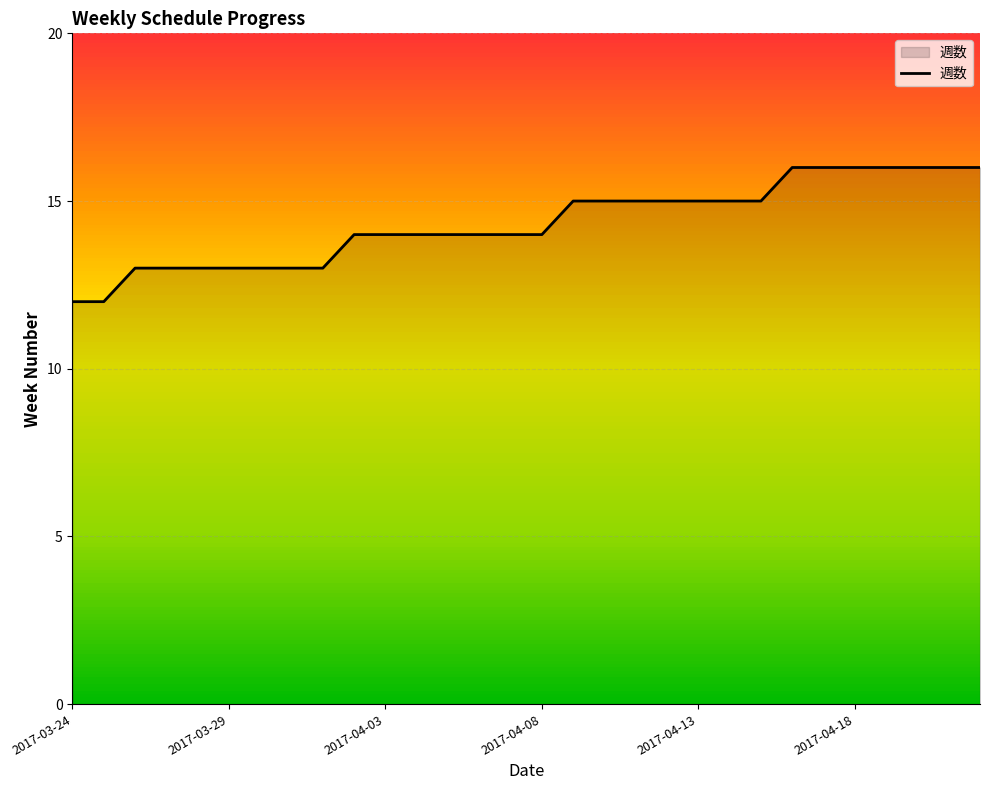

What is the difference between the maximum and minimum values?

4